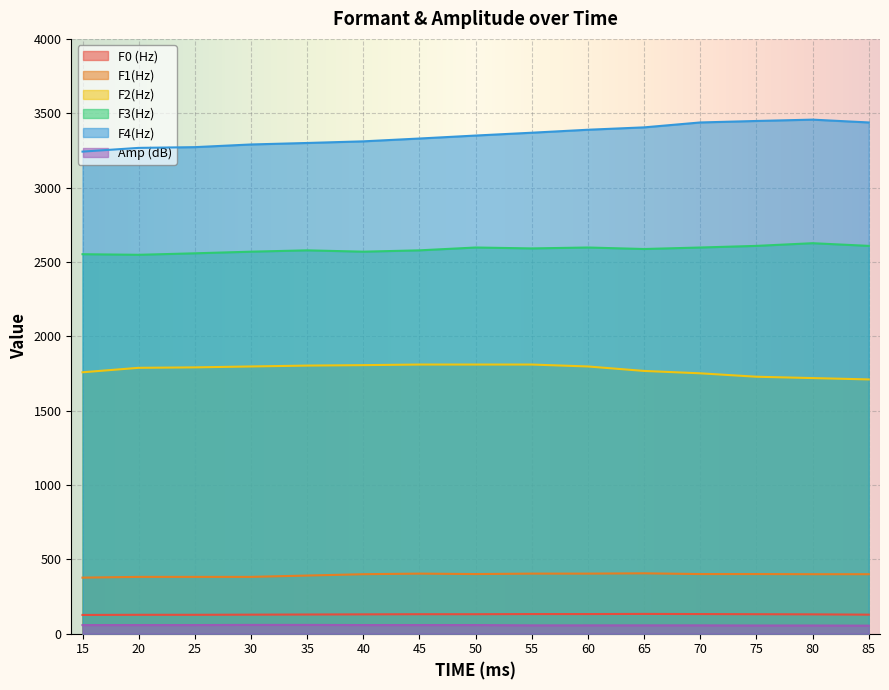

Reading left to right, transcribe all the data shown in this chart.

F0 (Hz): 15=126	20=127	25=127	30=128	35=129	40=130	45=131	50=131	55=132	60=132	65=133	70=132	75=131	80=130	85=128
F1(Hz): 15=377	20=382	25=382	30=382	35=391	40=400	45=404	50=401	55=404	60=404	65=406	70=401	75=401	80=400	85=400
F2(Hz): 15=1758	20=1788	25=1791	30=1797	35=1803	40=1806	45=1810	50=1810	55=1810	60=1797	65=1767	70=1751	75=1728	80=1719	85=1710
F3(Hz): 15=2552	20=2548	25=2558	30=2569	35=2578	40=2569	45=2578	50=2597	55=2591	60=2597	65=2587	70=2597	75=2608	80=2626	85=2608
F4(Hz): 15=3242	20=3267	25=3272	30=3290	35=3300	40=3311	45=3330	50=3350	55=3369	60=3389	65=3405	70=3438	75=3448	80=3457	85=3438
Amp (dB): 15=58	20=58	25=58	30=59	35=59	40=58	45=58	50=58	55=56	60=56	65=56	70=56	75=55	80=55	85=54